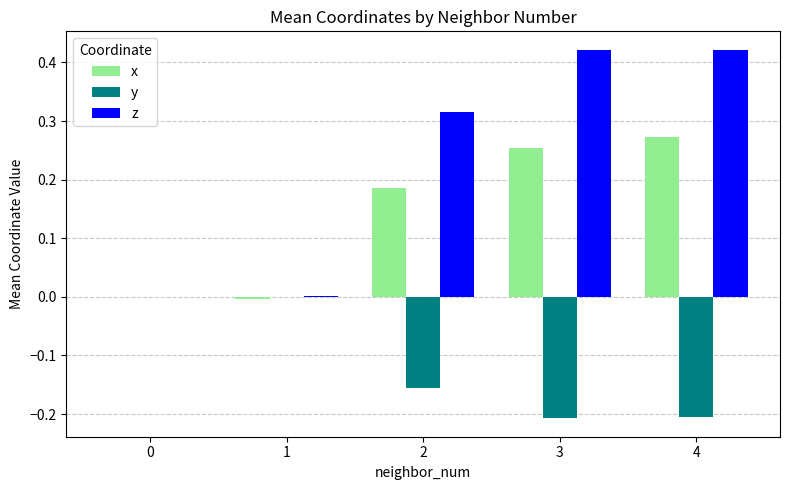

Which series has the largest total across all categories?

z